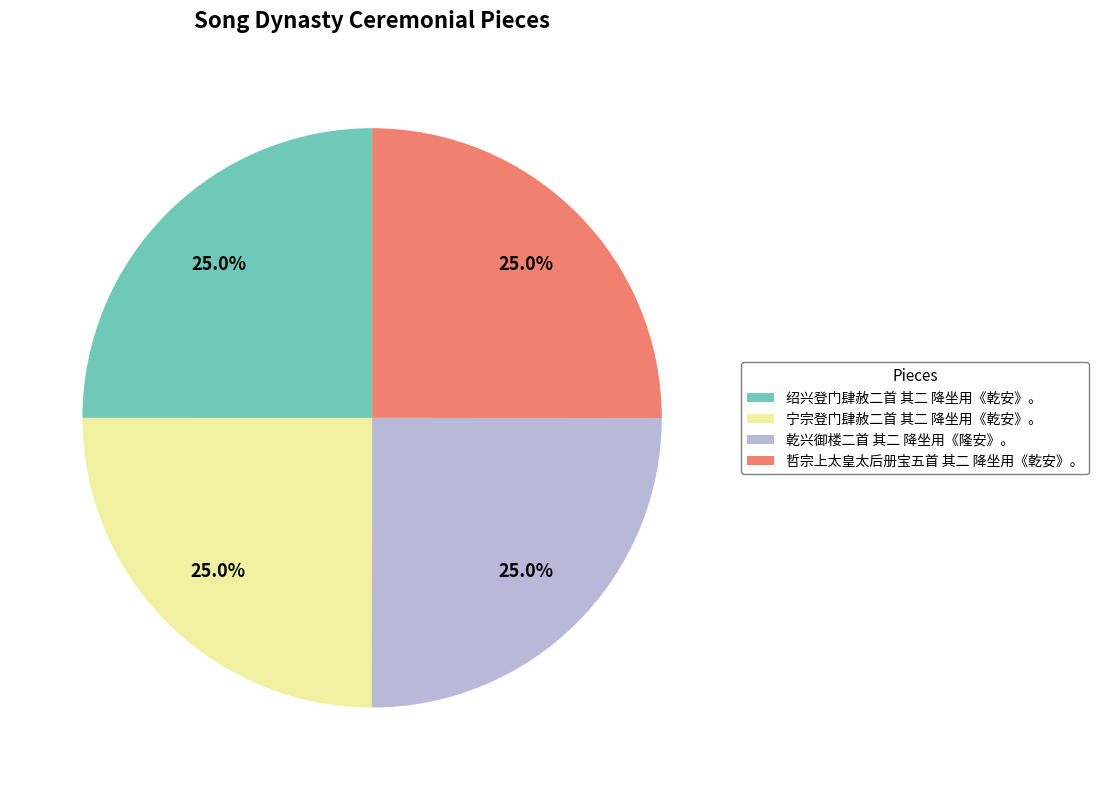

What percentage do 绍兴登门肆赦二首 其二 降坐用《乾安》。 and 宁宗登门肆赦二首 其二 降坐用《乾安》。 together represent?

50.0%